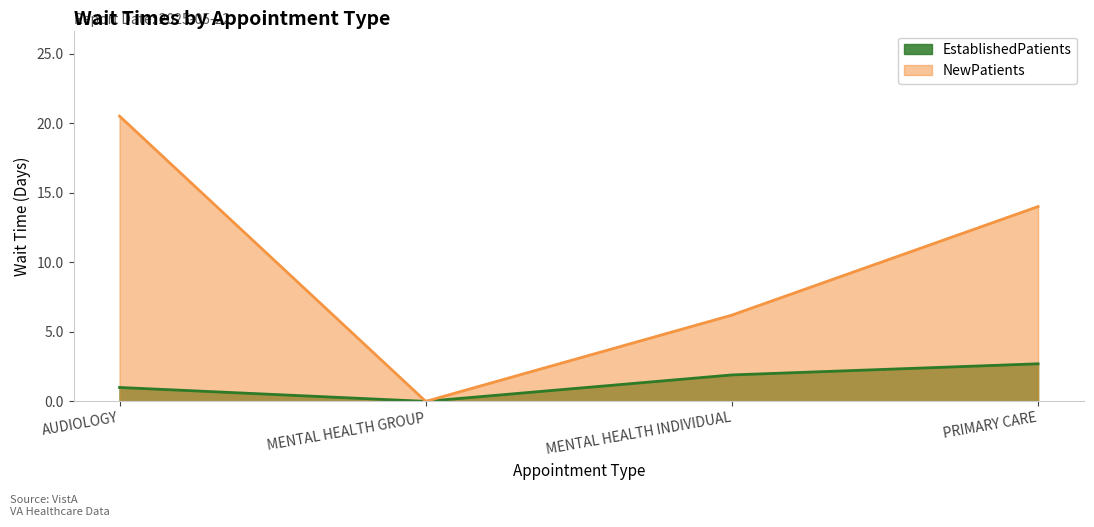

Which series has the largest total across all categories?

NewPatients